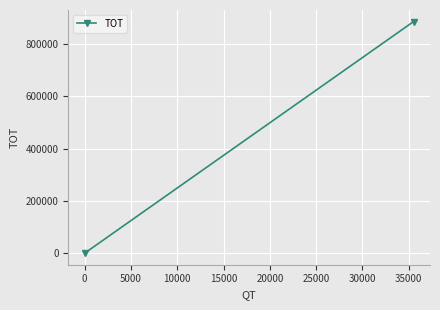

What is the maximum value shown in the chart?

885980